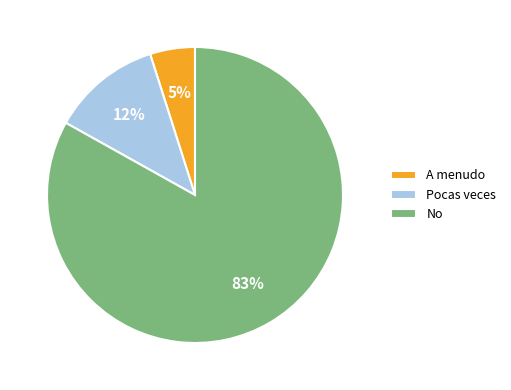

To the nearest percent, what portion does Pocas veces represent?

12%